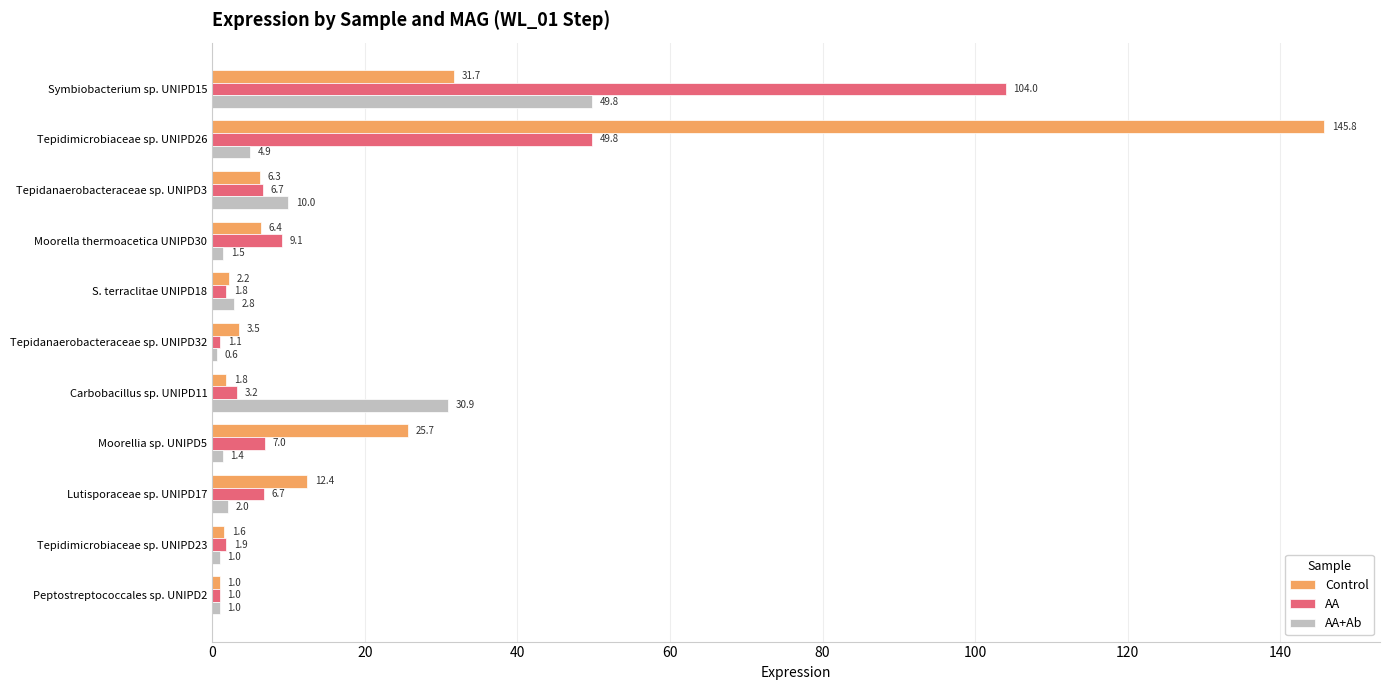

Which category has the highest value across all series?

Tepidimicrobiaceae sp. UNIPD26